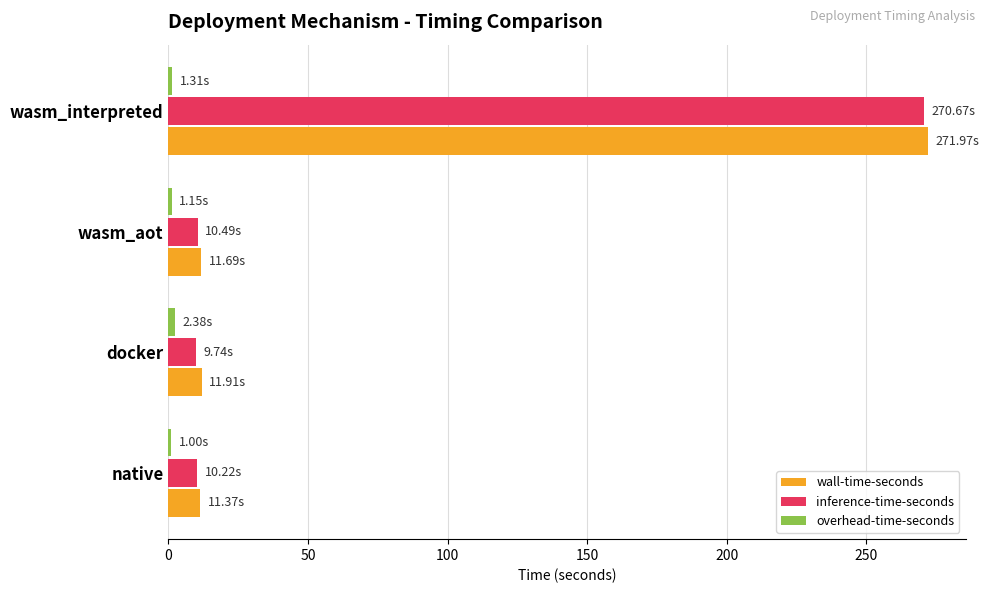

What is the sum of all inference-time-seconds values?

301.1